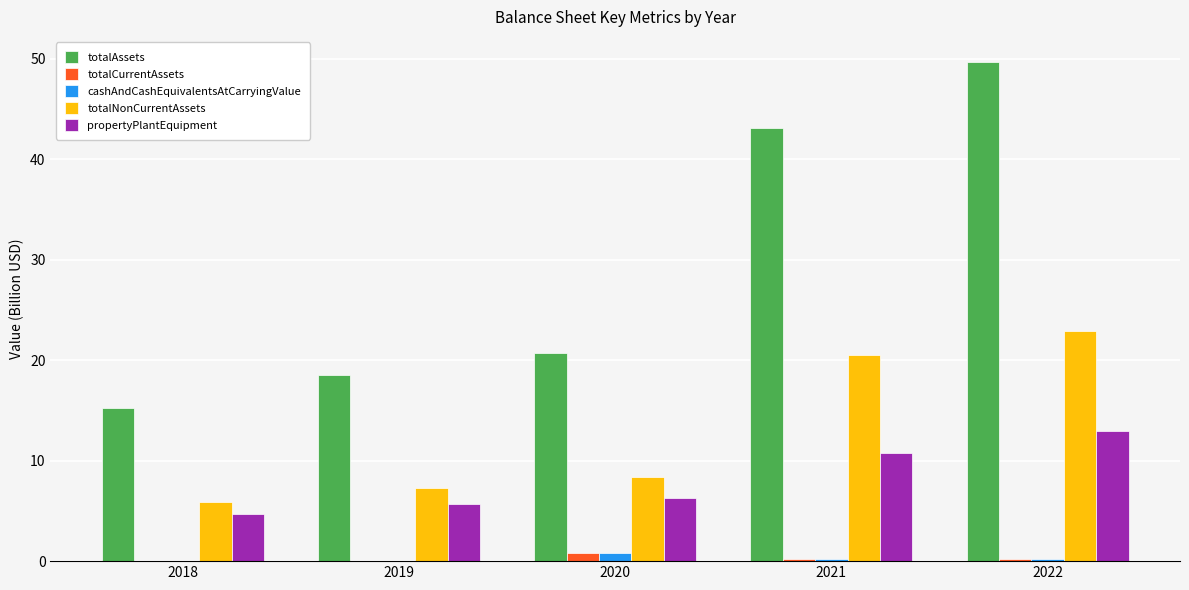

What is the maximum value shown in the chart?

49.7